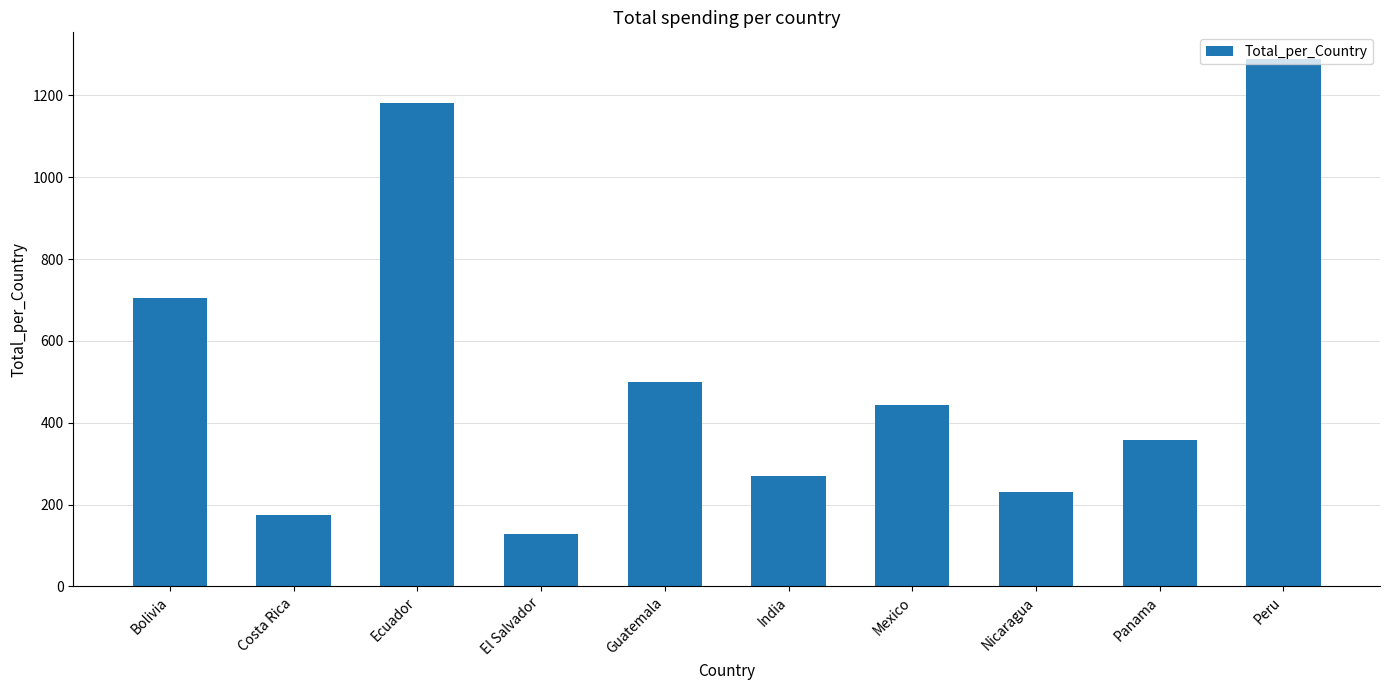

List the labels in order of value, smallest first.

El Salvador, Costa Rica, Nicaragua, India, Panama, Mexico, Guatemala, Bolivia, Ecuador, Peru